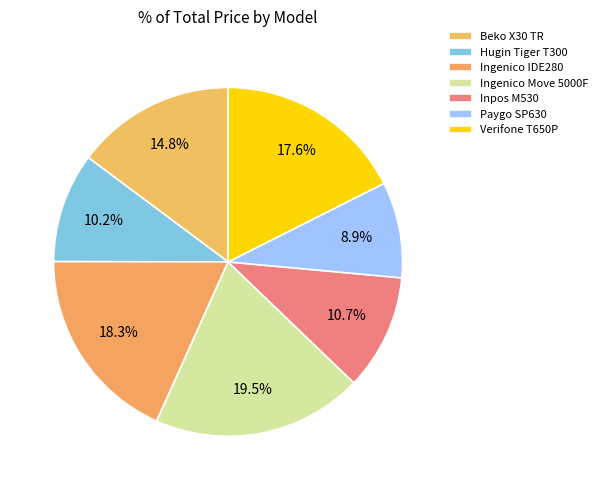

Count the number of slices in the pie.

7